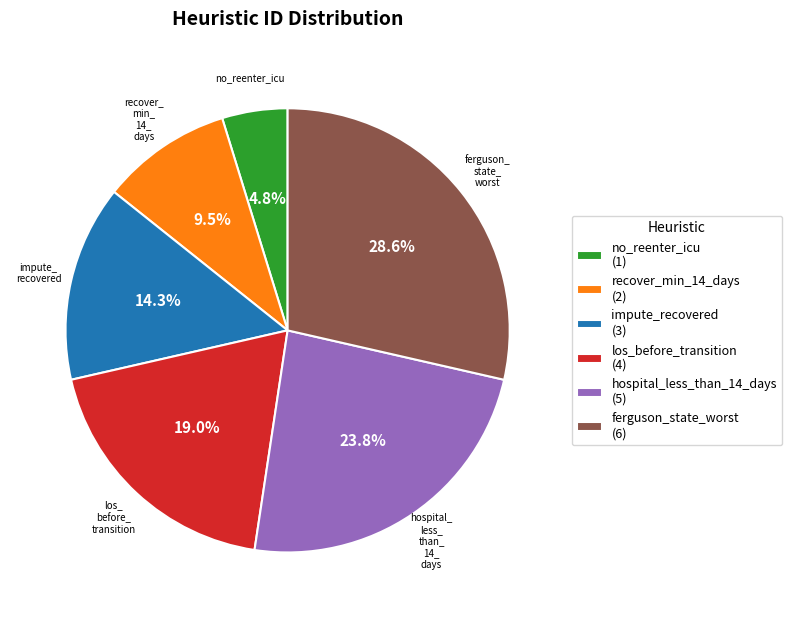

Combined, what portion of the pie is los_before_transition and no_reenter_icu?

23.8%